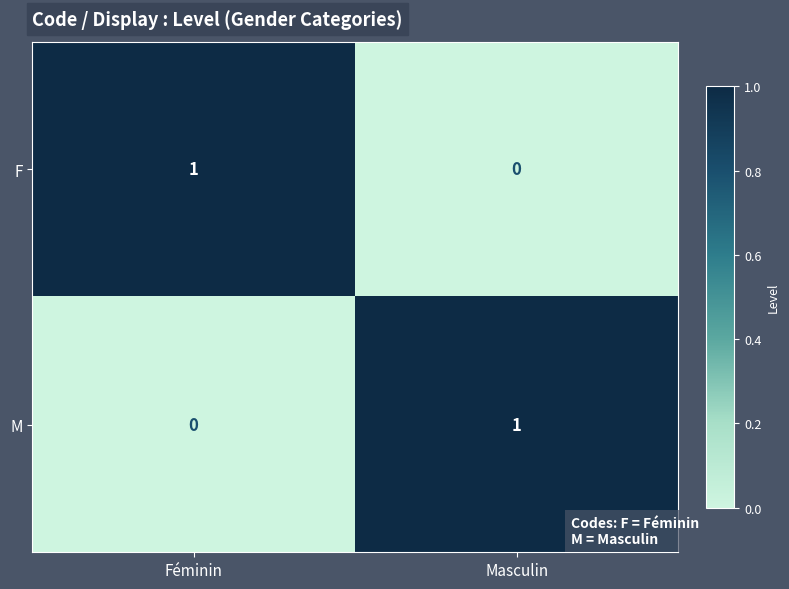

Count the number of categories in the chart.

2